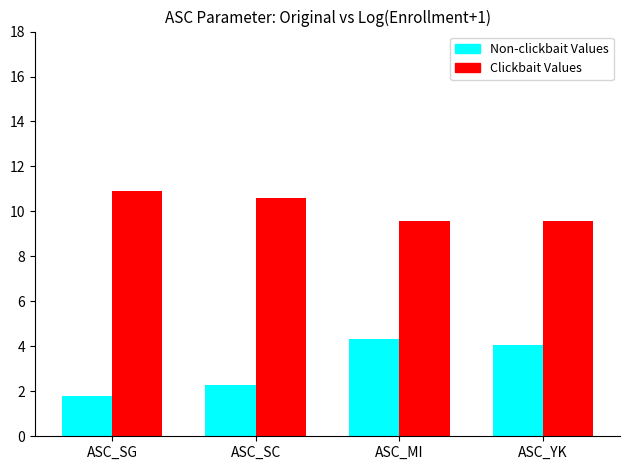

List the series in order of their overall mean, highest first.

Clickbait Values, Non-clickbait Values